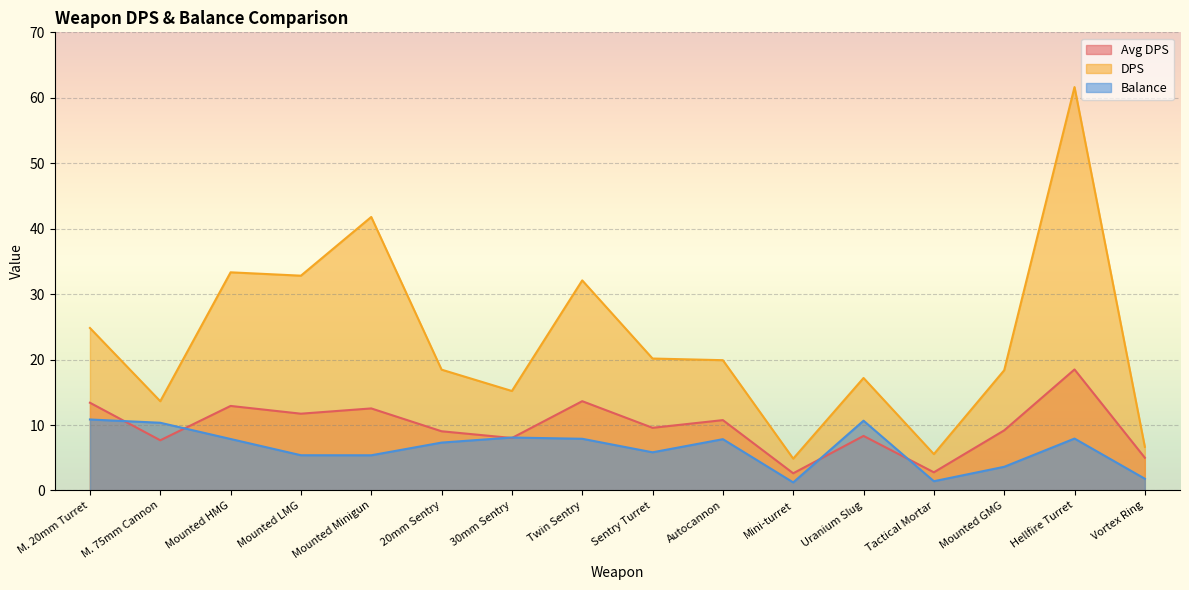

Reading left to right, list all the values displayed in this chart.

Avg DPS: M. 20mm Turret=13.4	M. 75mm Cannon=7.7	Mounted HMG=12.9	Mounted LMG=11.7	Mounted Minigun=12.5	20mm Sentry=9.0	30mm Sentry=8.0	Twin Sentry=13.6	Sentry Turret=9.6	Autocannon=10.8	Mini-turret=2.6	Uranium Slug=8.3	Tactical Mortar=2.8	Mounted GMG=9.2	Hellfire Turret=18.5	Vortex Ring=5.0
DPS: M. 20mm Turret=24.8	M. 75mm Cannon=13.6	Mounted HMG=33.3	Mounted LMG=32.8	Mounted Minigun=41.8	20mm Sentry=18.5	30mm Sentry=15.2	Twin Sentry=32.1	Sentry Turret=20.2	Autocannon=19.9	Mini-turret=4.9	Uranium Slug=17.2	Tactical Mortar=5.6	Mounted GMG=18.4	Hellfire Turret=61.6	Vortex Ring=6.7
Balance: M. 20mm Turret=10.8	M. 75mm Cannon=10.3	Mounted HMG=7.9	Mounted LMG=5.4	Mounted Minigun=5.4	20mm Sentry=7.3	30mm Sentry=8.1	Twin Sentry=7.9	Sentry Turret=5.8	Autocannon=7.8	Mini-turret=1.2	Uranium Slug=10.7	Tactical Mortar=1.4	Mounted GMG=3.6	Hellfire Turret=7.9	Vortex Ring=1.8